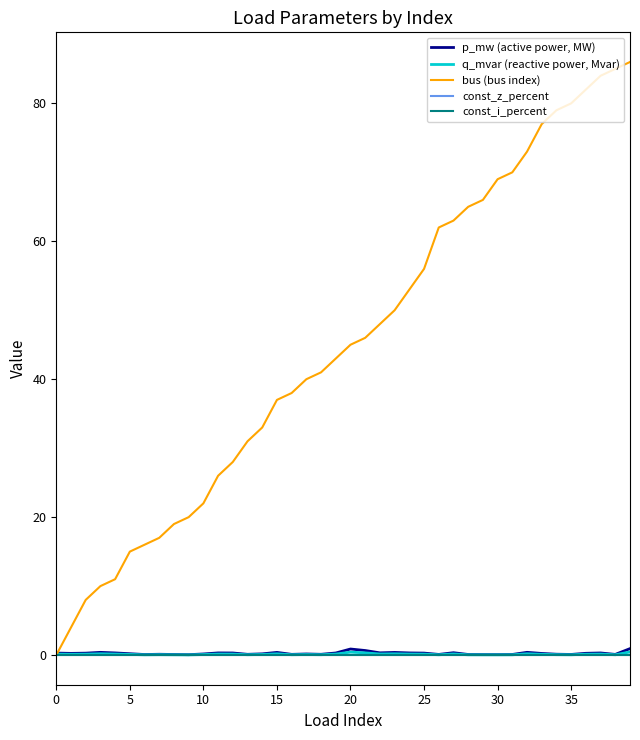

Does the chart have visible grid lines?

No